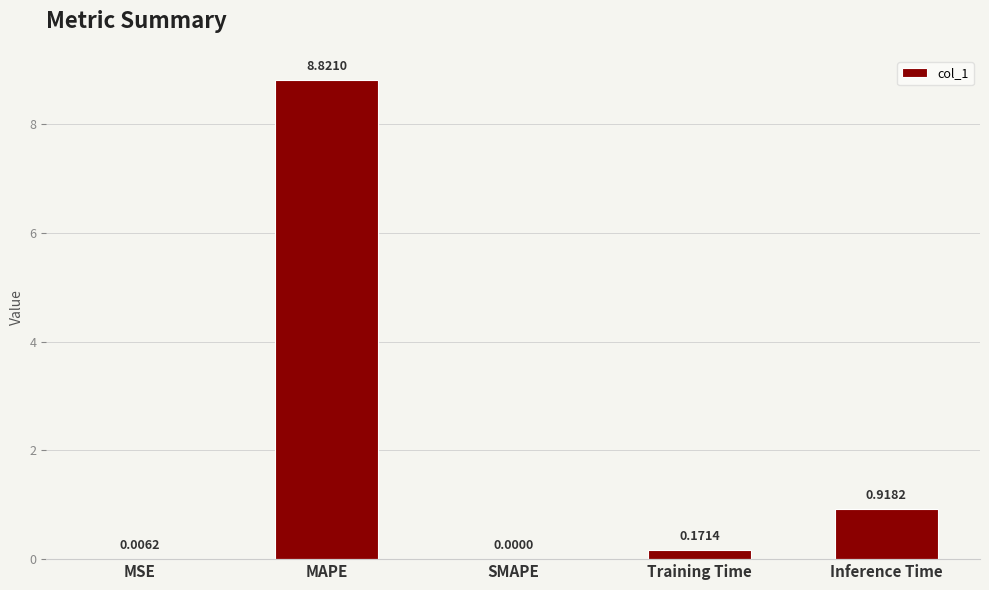

What is the sum of all values?

9.9